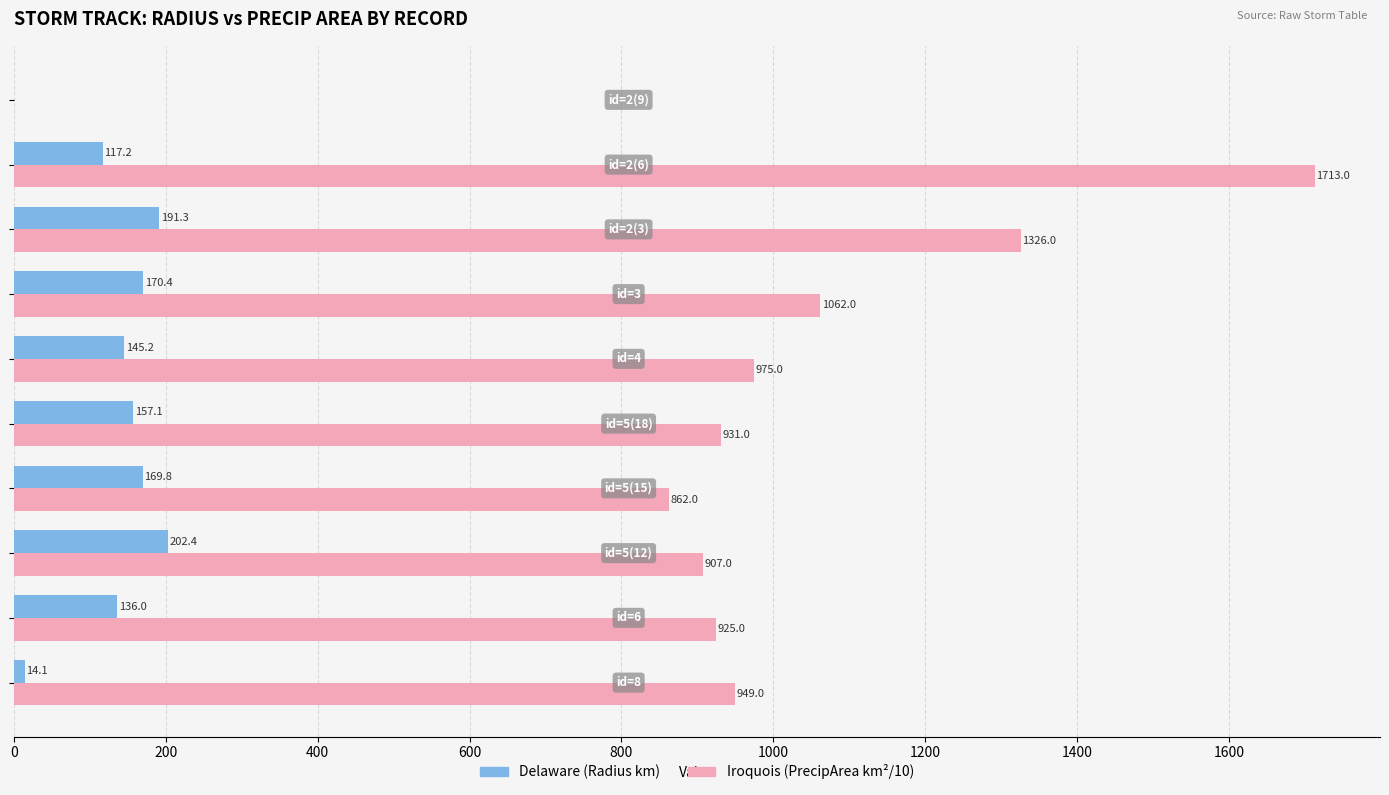

What is the greatest value displayed?

1713.0